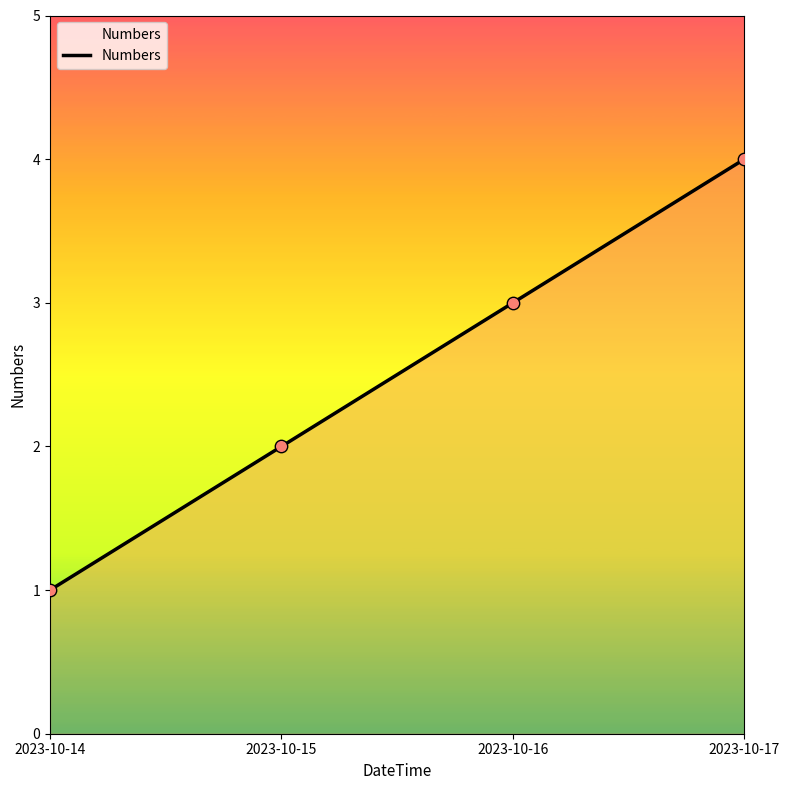

Between 2023-10-15 and 2023-10-14, which is larger?

2023-10-15